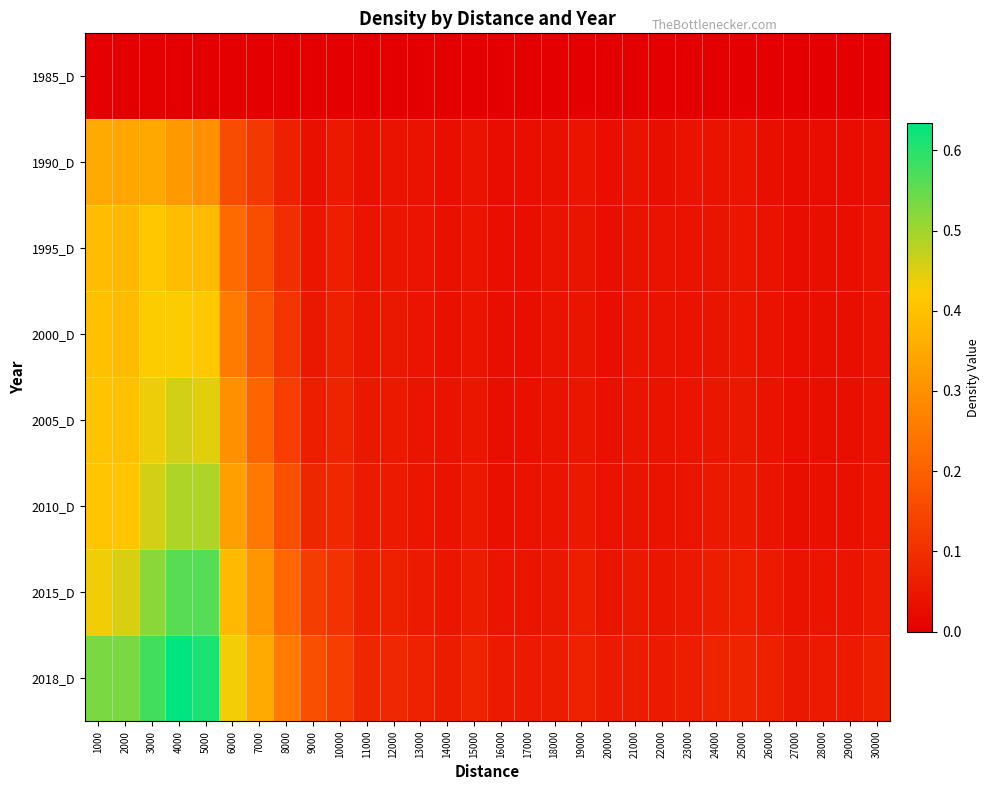

Which label corresponds to the smallest value in the chart?

17000